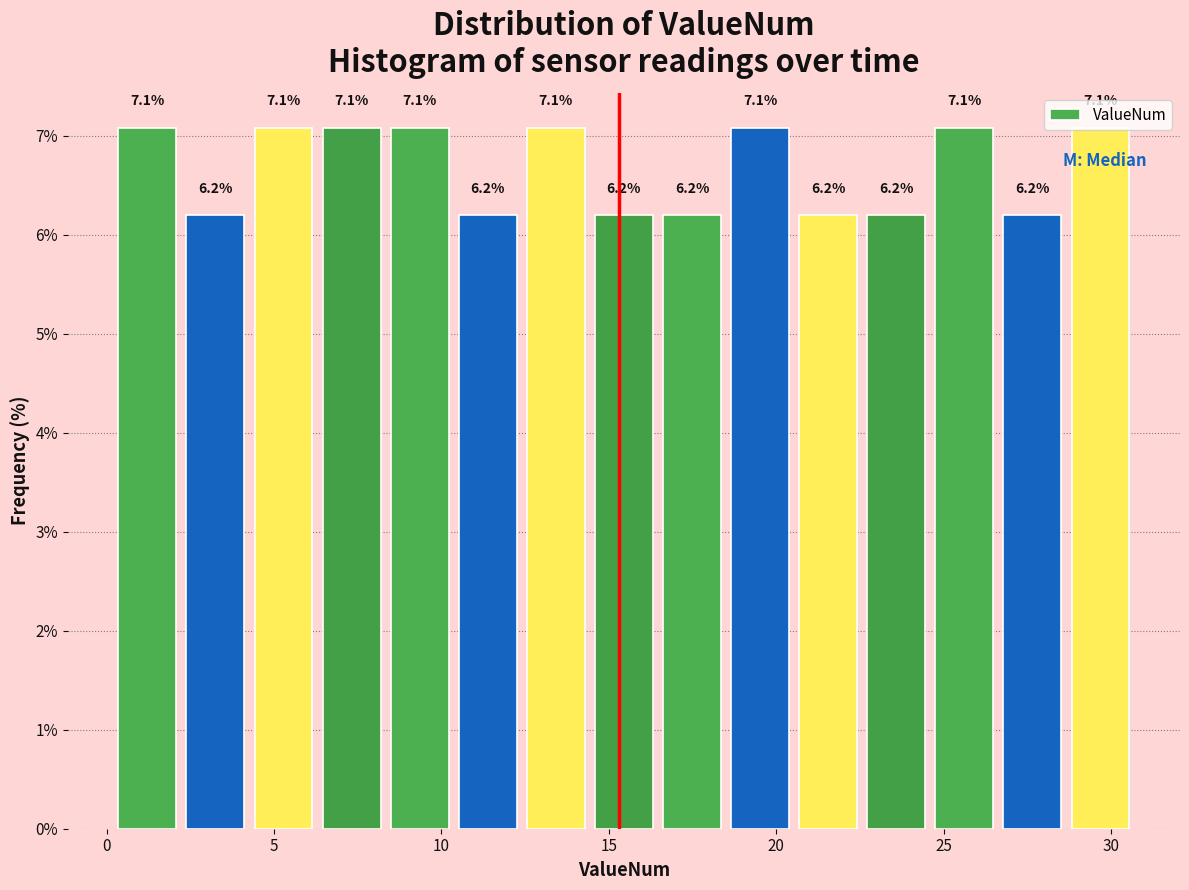

Reading left to right, list every bar in this chart as the range it spans on the x-axis followed by its height. The bar edges are not printed on the chart, so give them approximately, as read against the axis.

0.0 to 2.0: 7.1
2.0 to 4.5: 6.2
4.5 to 6.5: 7.1
6.5 to 8.5: 7.1
8.5 to 10.5: 7.1
10.5 to 12.5: 6.2
12.5 to 14.5: 7.1
14.5 to 16.5: 6.2
16.5 to 18.5: 6.2
18.5 to 20.5: 7.1
20.5 to 22.5: 6.2
22.5 to 24.5: 6.2
24.5 to 26.5: 7.1
26.5 to 28.5: 6.2
28.5 to 30.5: 7.1